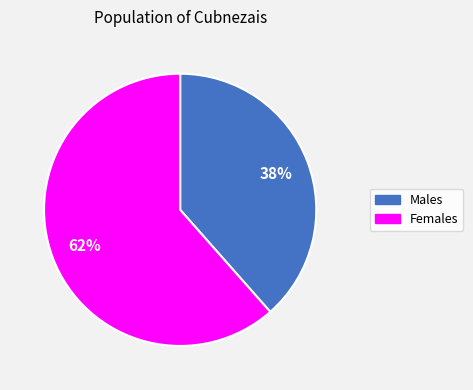

How many slices are in this pie chart?

2